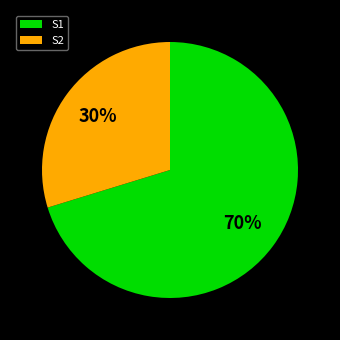

Which category accounts for the majority?

S1